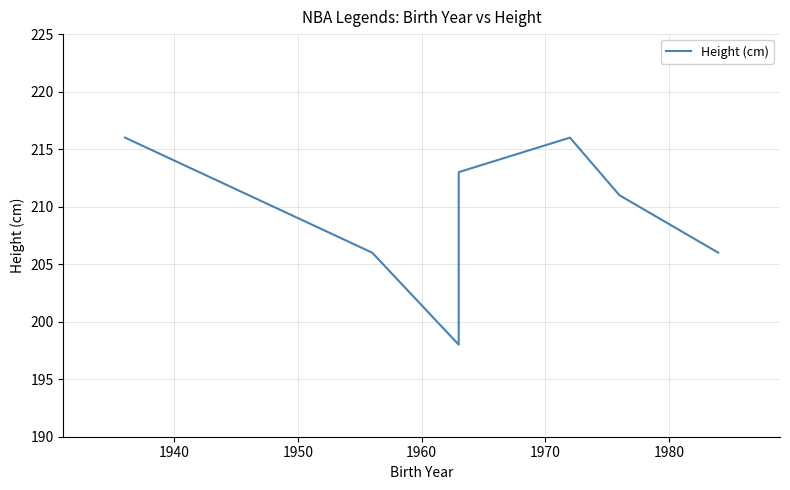

What is the minimum value shown in the chart?

198